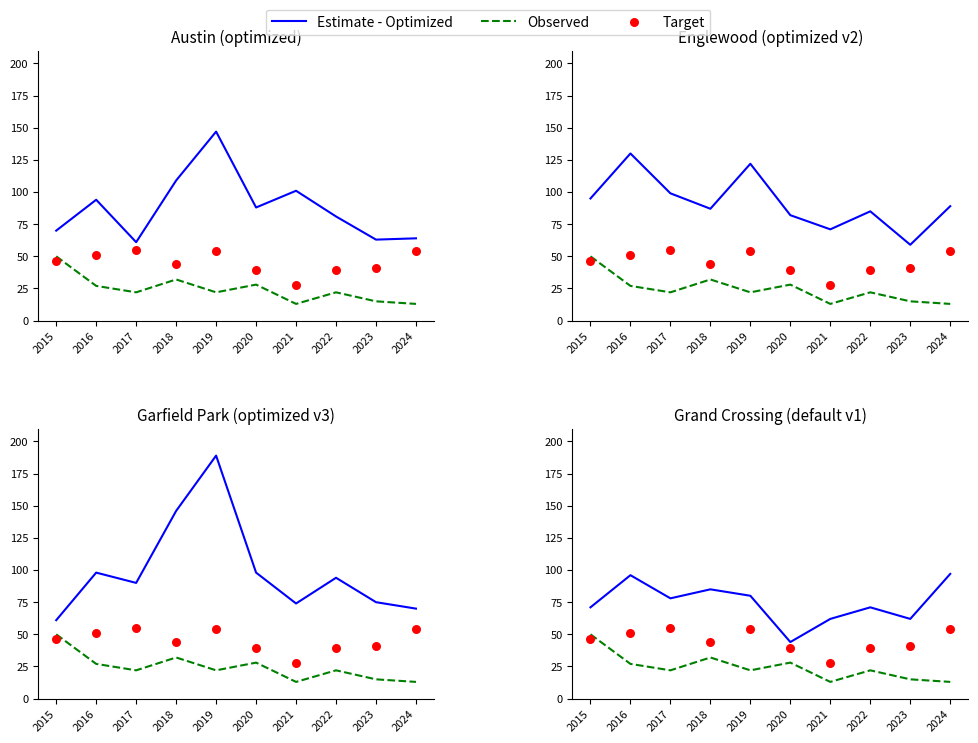

Which series contains the highest Y value?

Estimate - Optimized